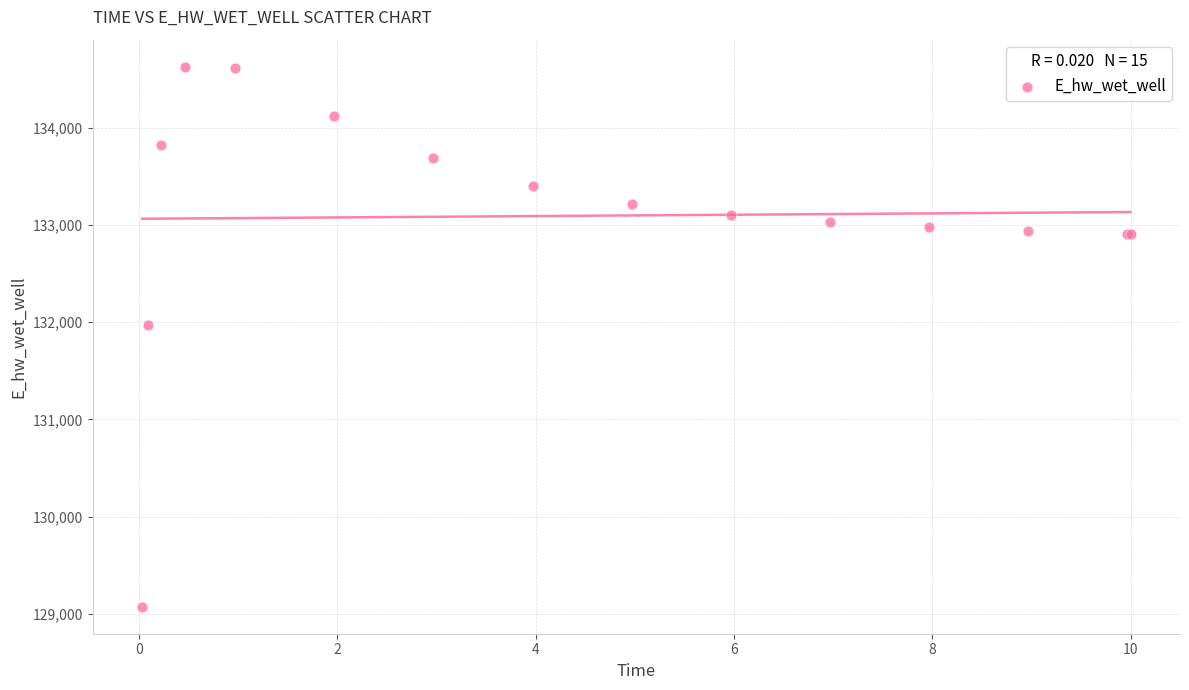

What Y value in the scatter plot is closest to 131851?

131972.0